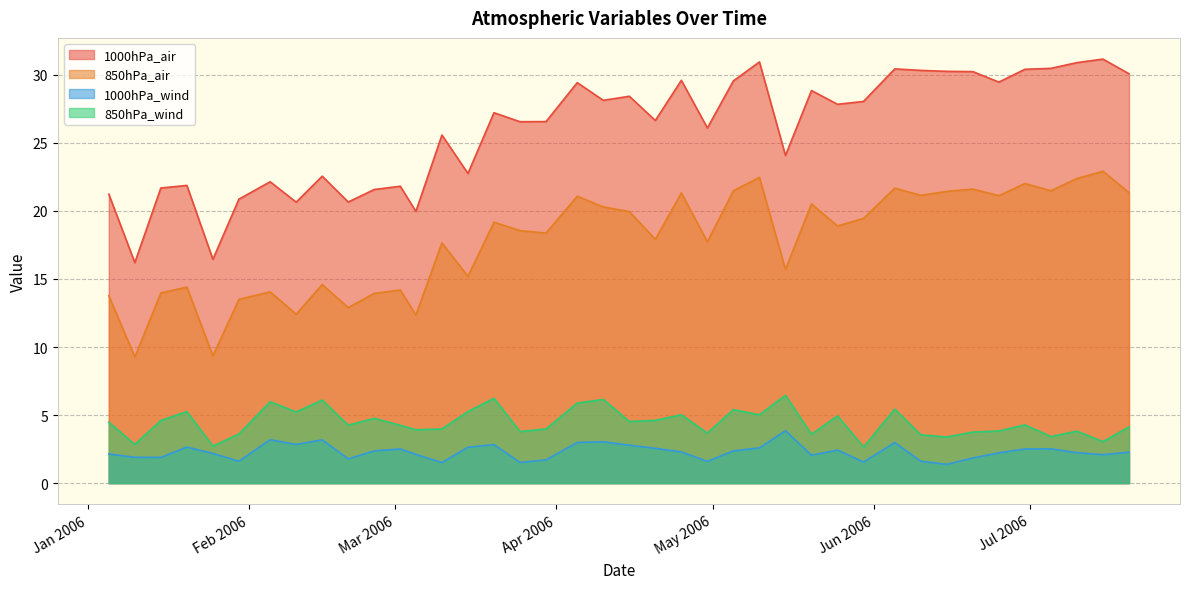

Which series has the largest total across all categories?

1000hPa_air